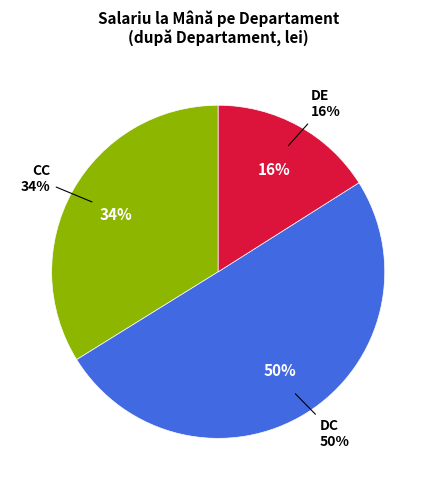

True or false: DC accounts for 2% of the total.

False